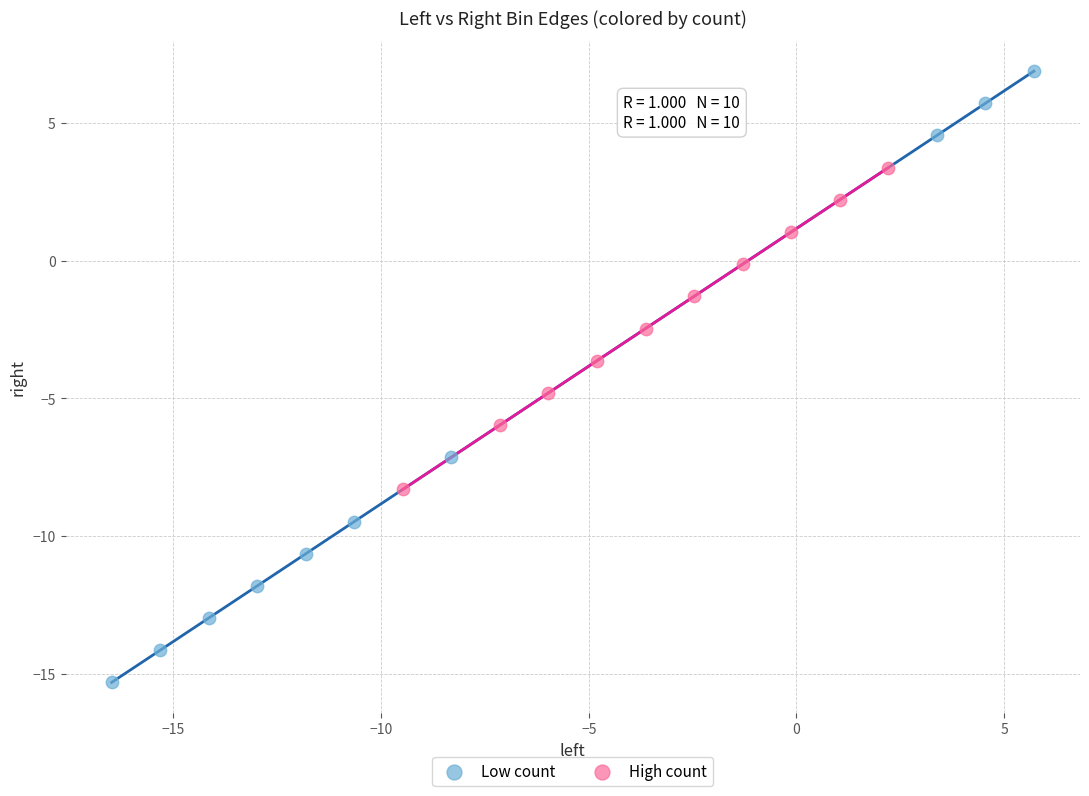

Which series has the widest spread of Y values?

Low count